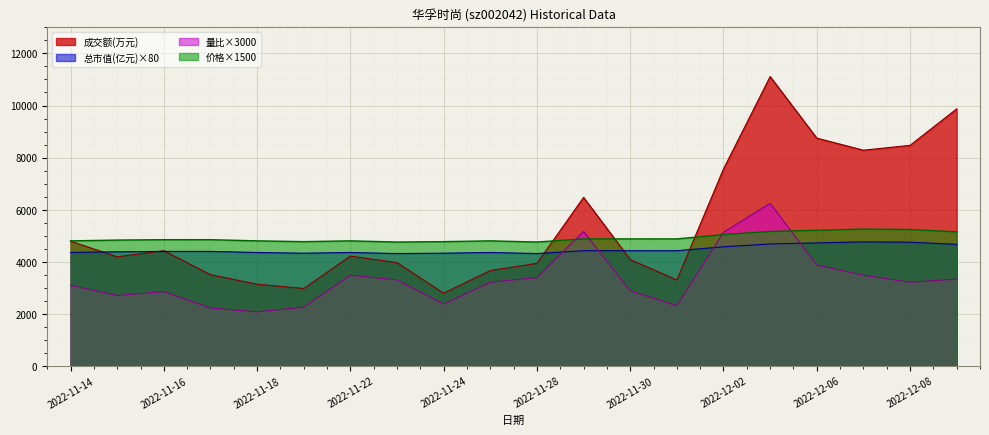

True or false: 总市值(亿元) and 价格 cross at least once.

False